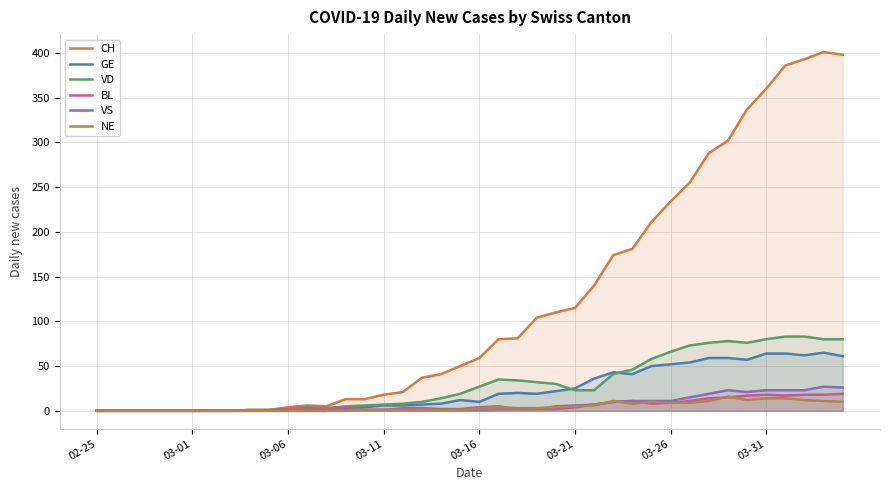

What are all the series names shown in the legend?

CH, GE, VD, BL, VS, NE